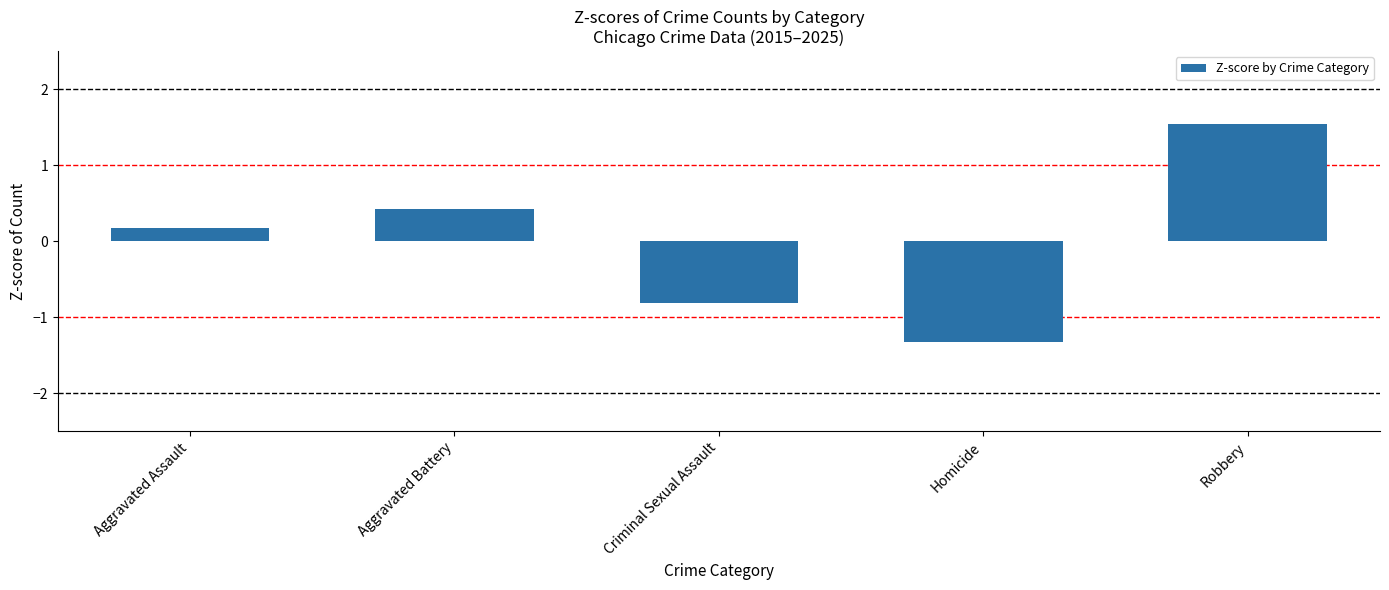

Between Aggravated Assault and Robbery, which is larger?

Robbery